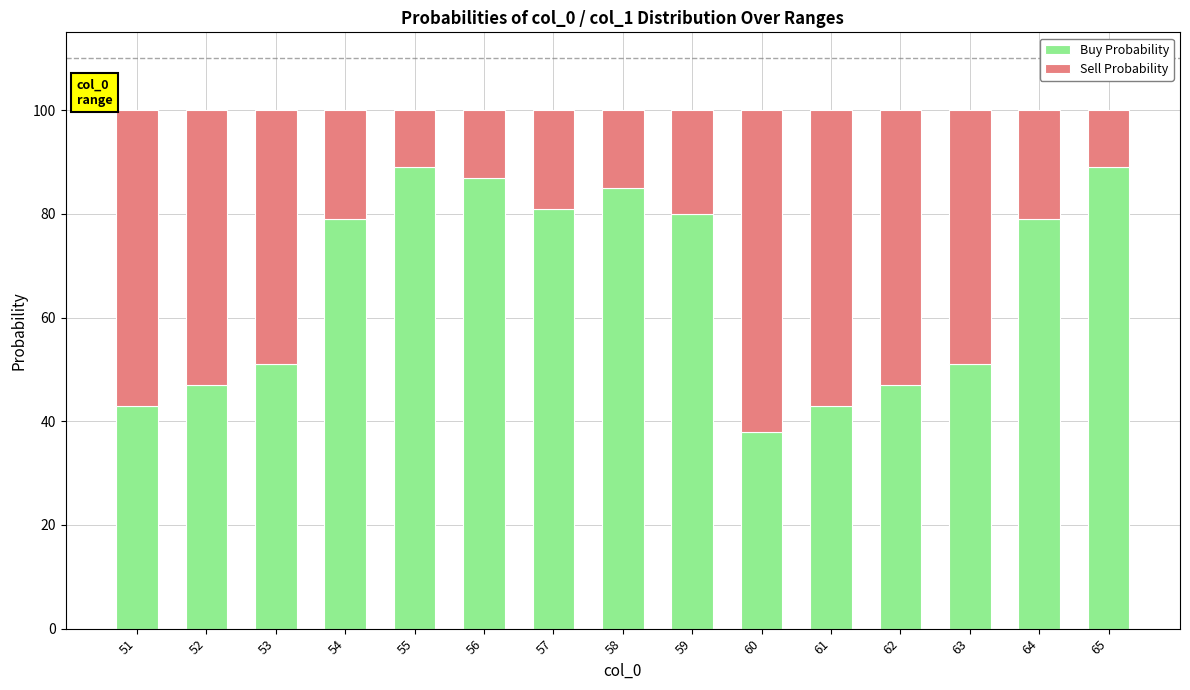

Is it true that Buy Probability equals 80 at 59?

True